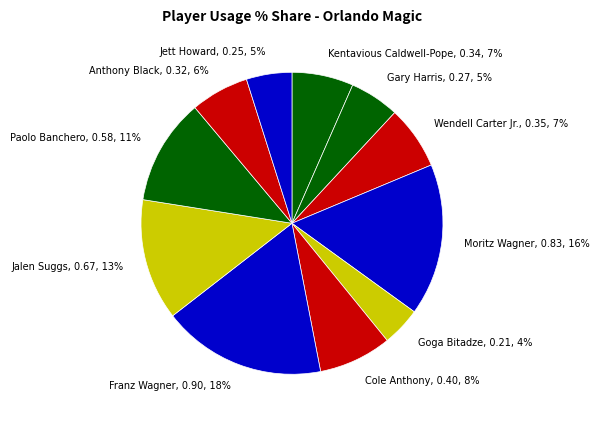

Rank the categories by value from highest to lowest.

Franz Wagner, Moritz Wagner, Jalen Suggs, Paolo Banchero, Cole Anthony, Wendell Carter Jr., Kentavious Caldwell-Pope, Anthony Black, Gary Harris, Jett Howard, Goga Bitadze